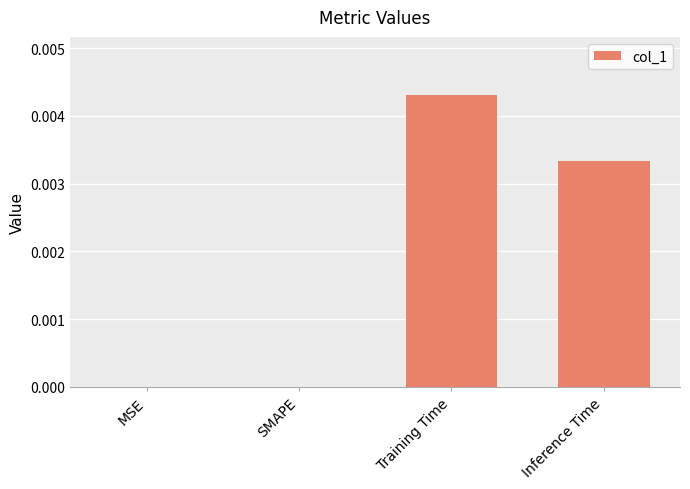

The value at SMAPE is 0.0. True or false?

True